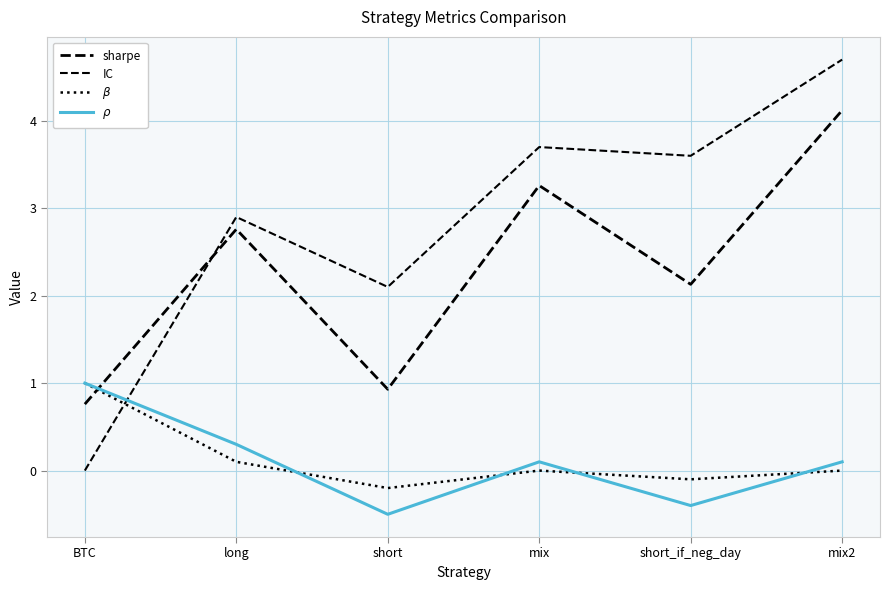

Between which two adjacent categories do $\rho$ and $\beta$ first intersect?

long and short